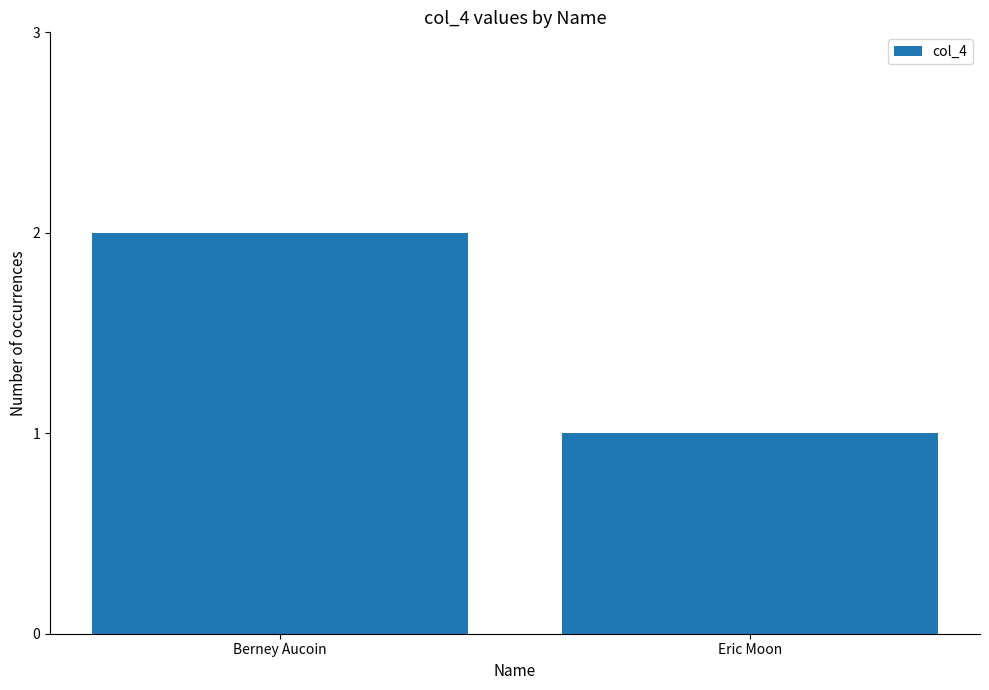

How many values are below 2?

1